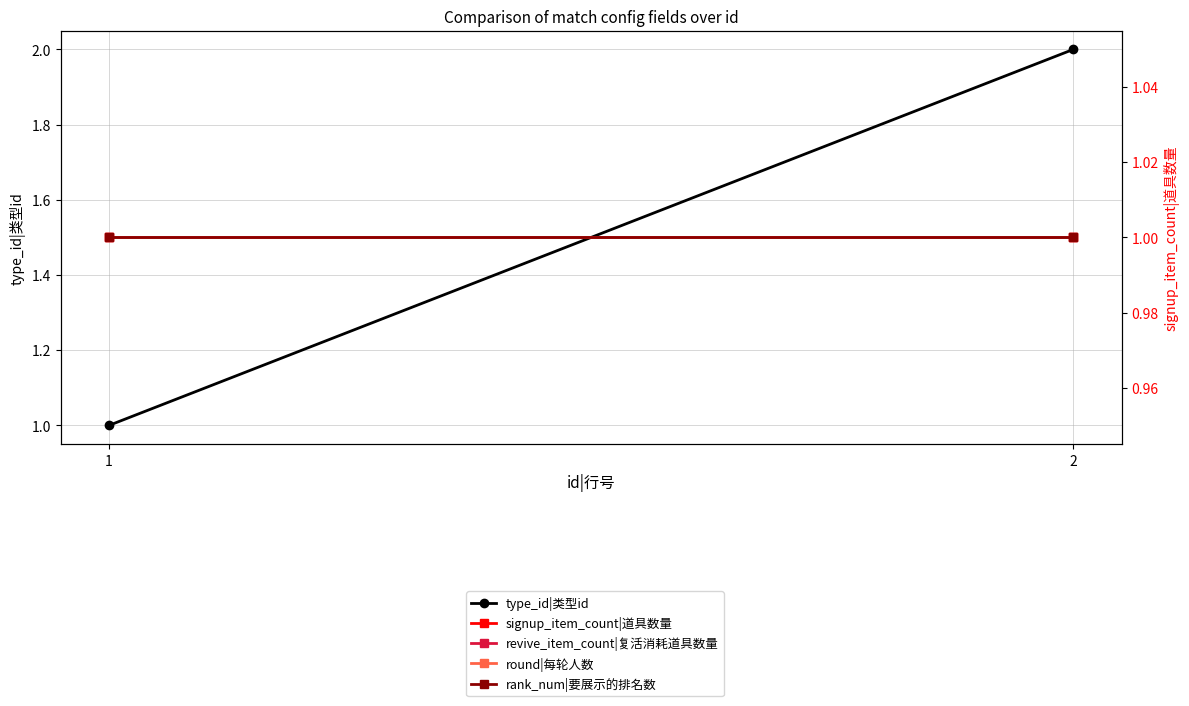

How many lines are shown in the chart?

5